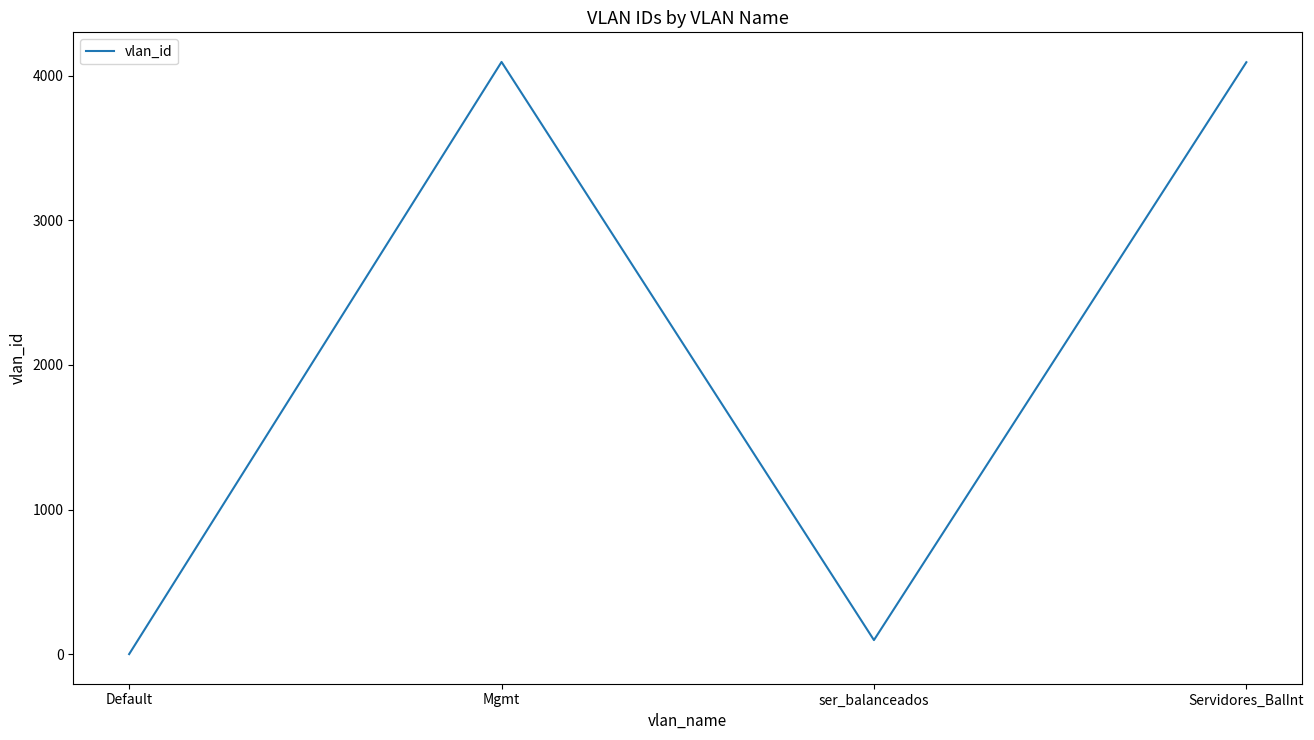

What is the greatest value displayed?

4095